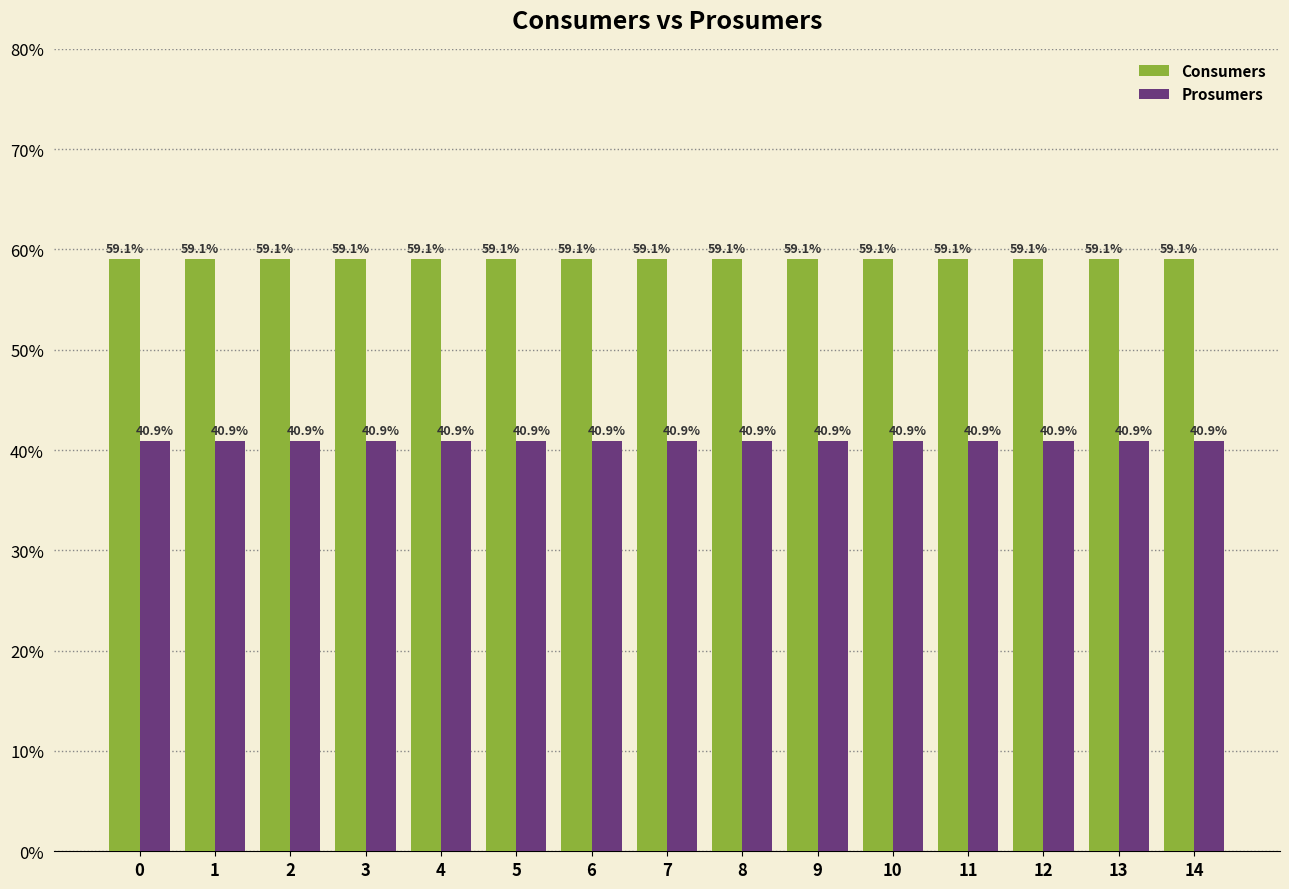

List the series in order of their peak value, highest first.

Consumers, Prosumers